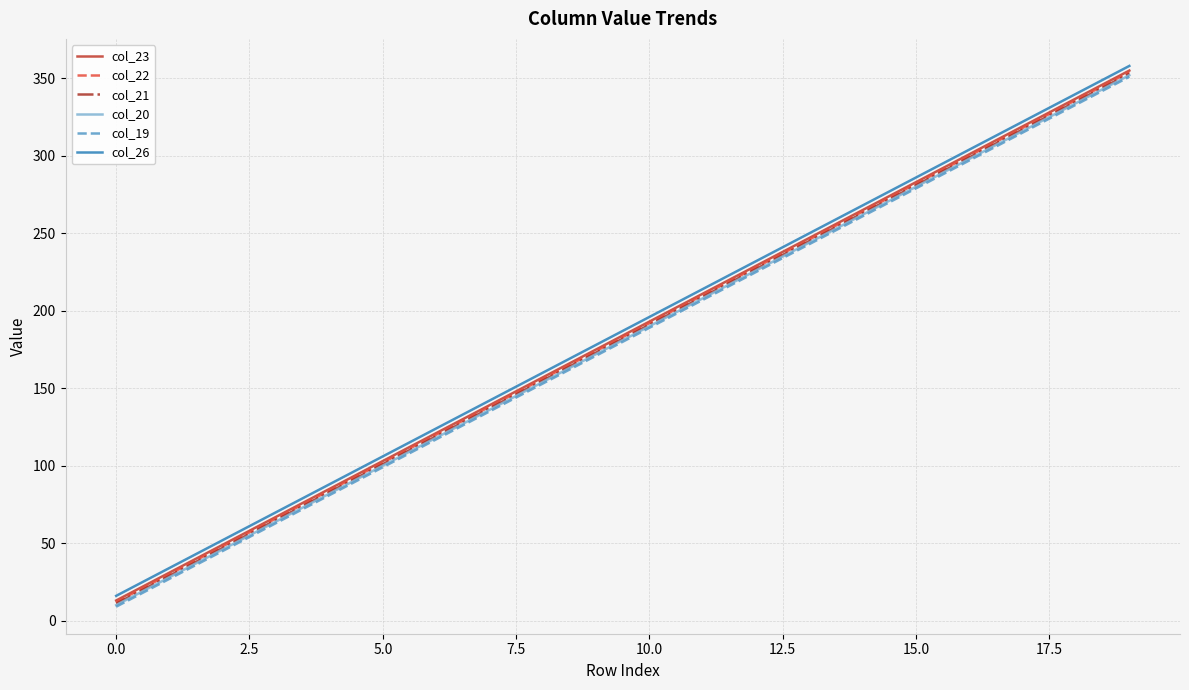

What is the highest value of the col_21 series?

353